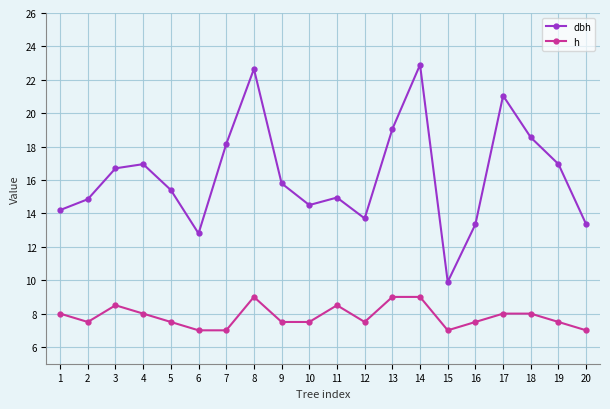

Where is the first local maximum for dbh?

4